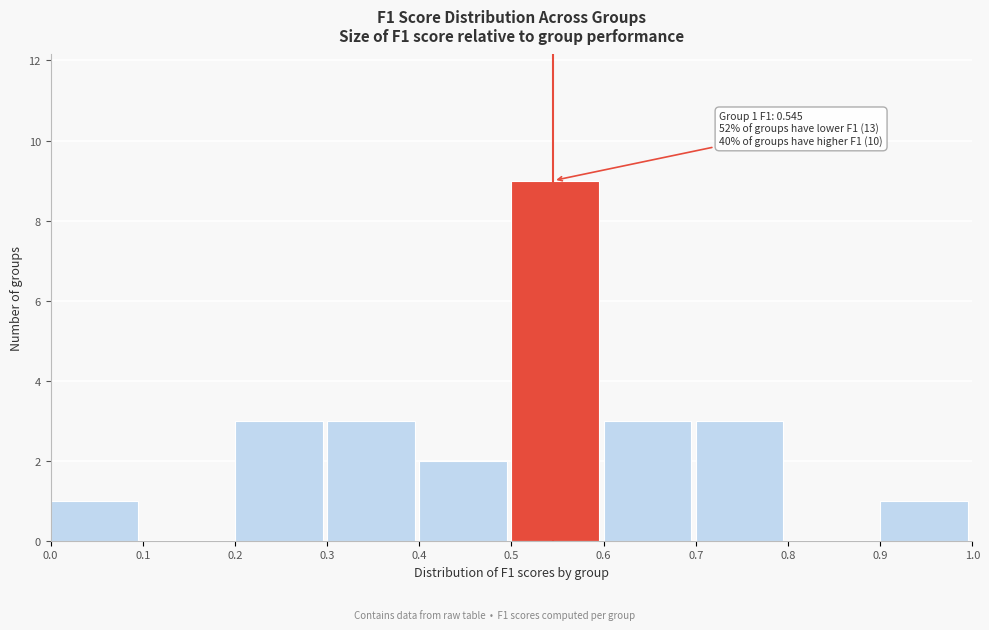

Which range on the x-axis has the tallest bar?

0.5 to 0.6